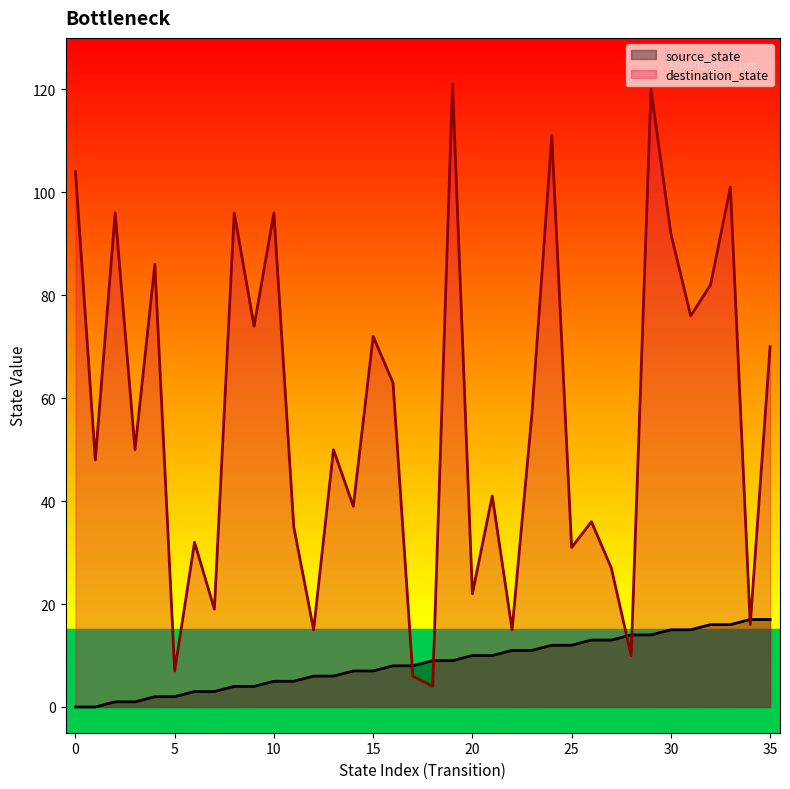

Between 1 and 23, which is larger?

23